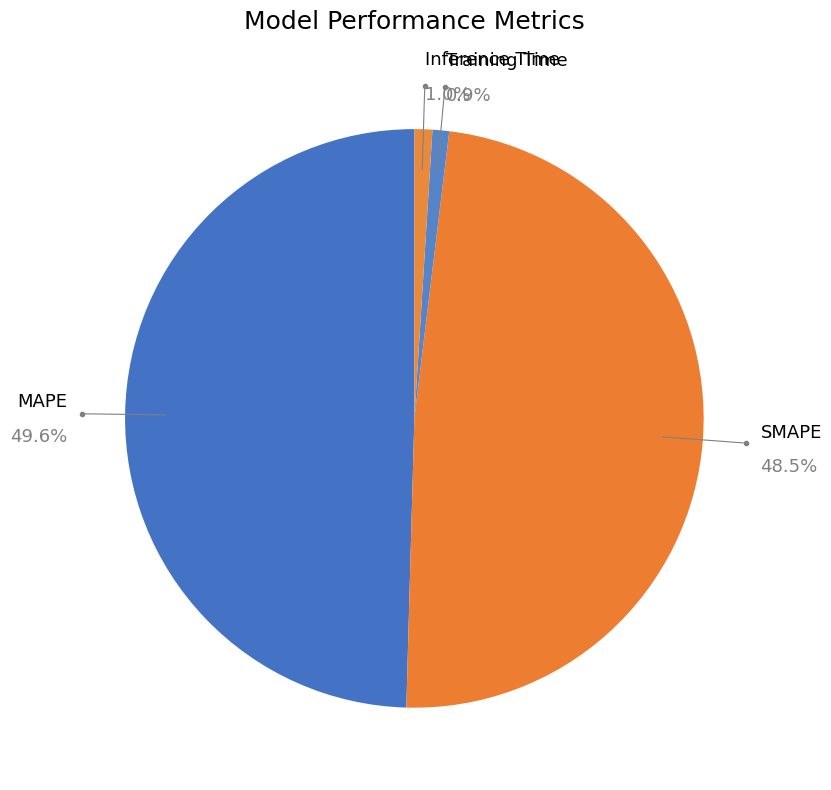

Count the number of slices in the pie.

4